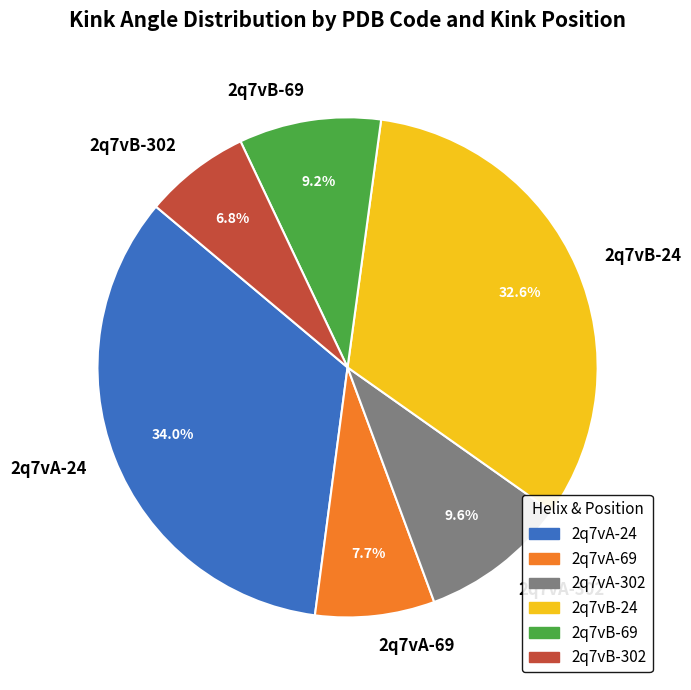

Which slice is the smallest?

2q7vB-302